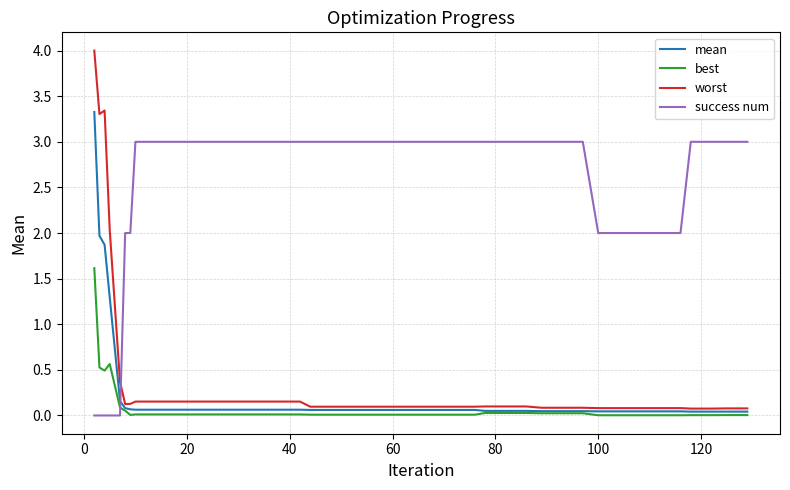

What is the maximum value shown in the chart?

4.0